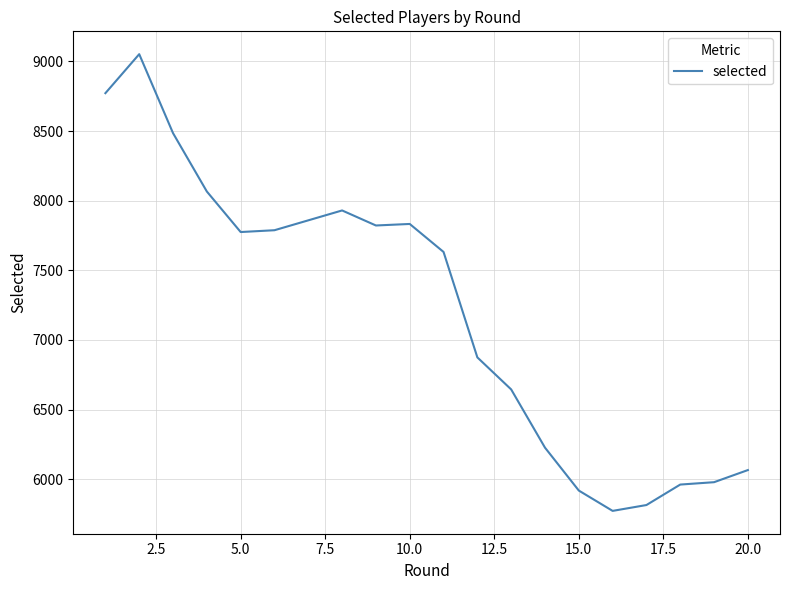

What is the difference between the maximum and minimum values?

3279